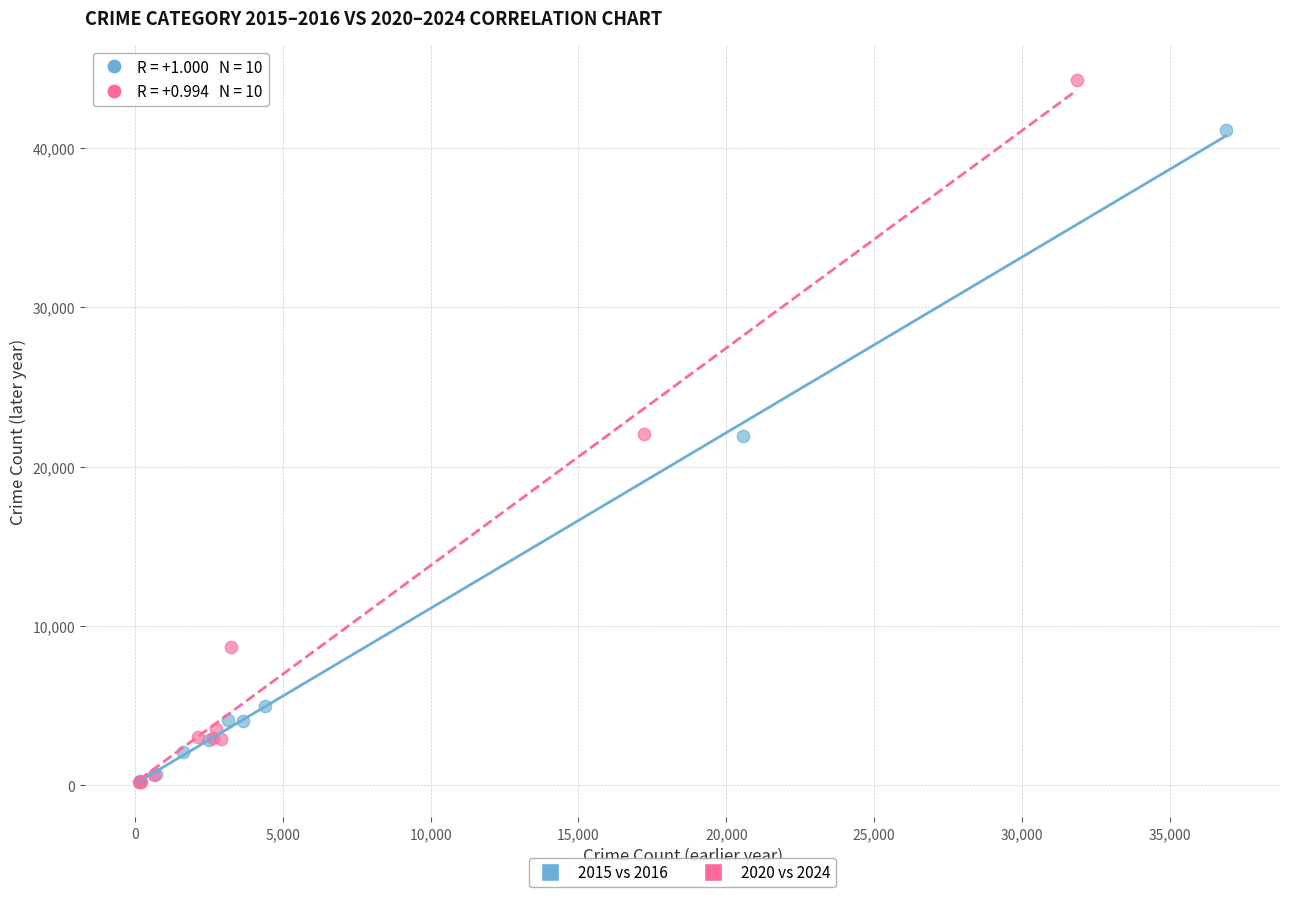

Which series has the widest spread of Y values?

2020 vs 2024